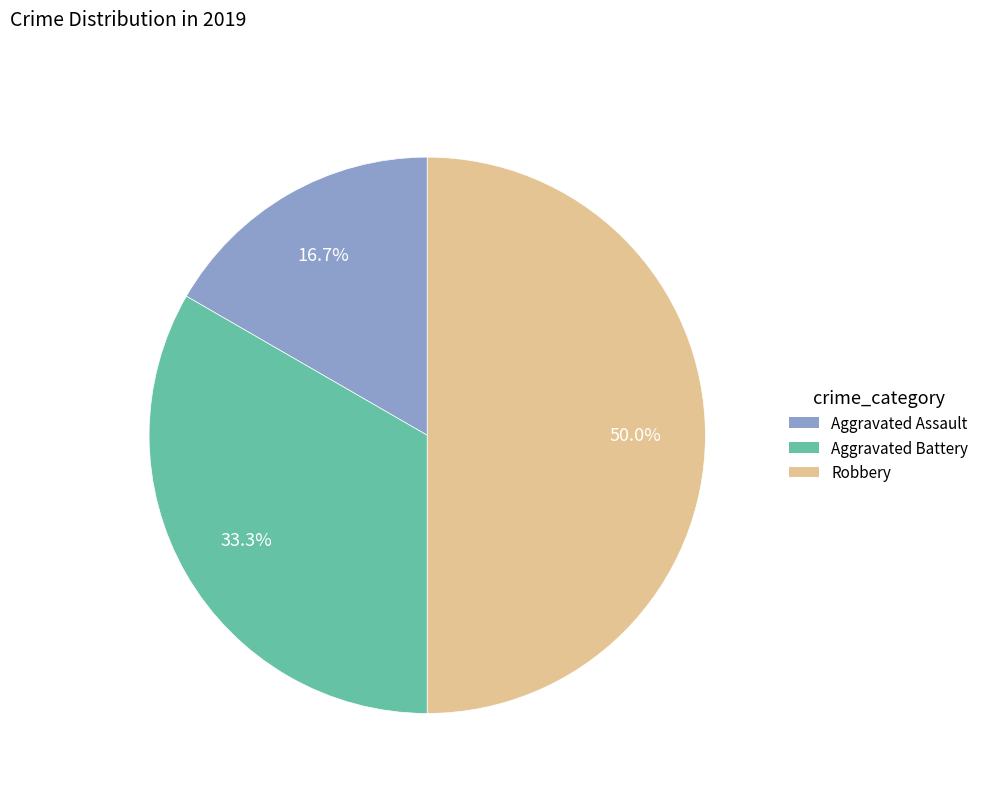

Between Aggravated Battery and Aggravated Assault, which is larger?

Aggravated Battery